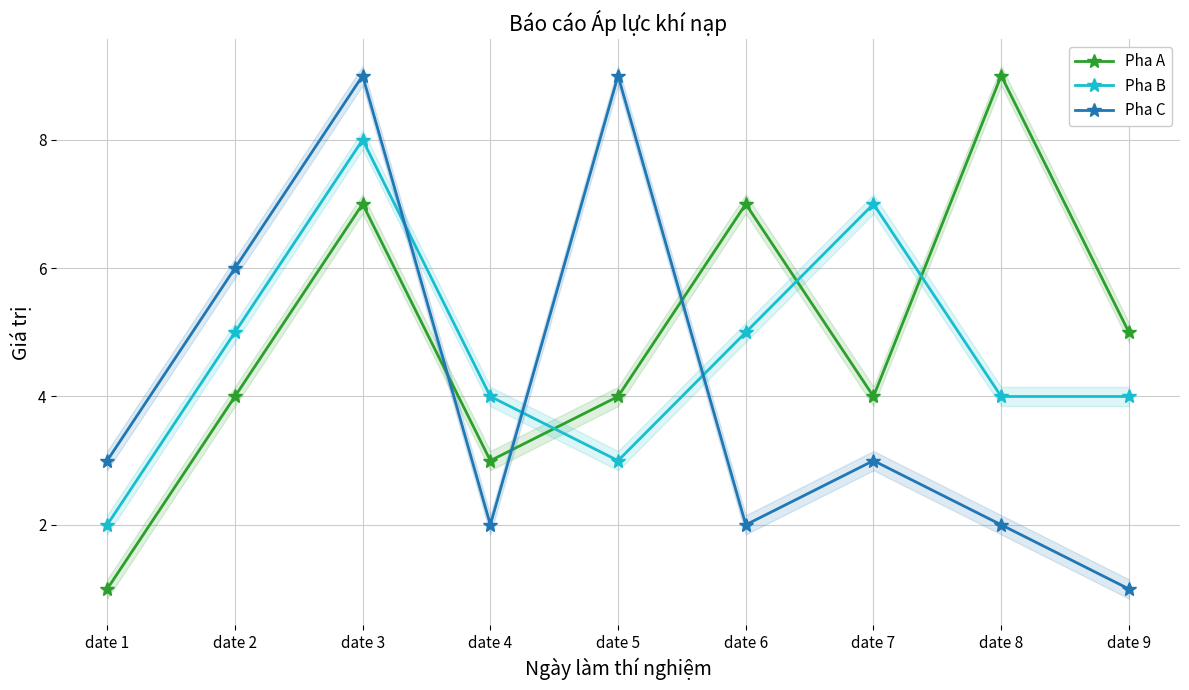

How many interior local valleys does the Pha A series have?

2